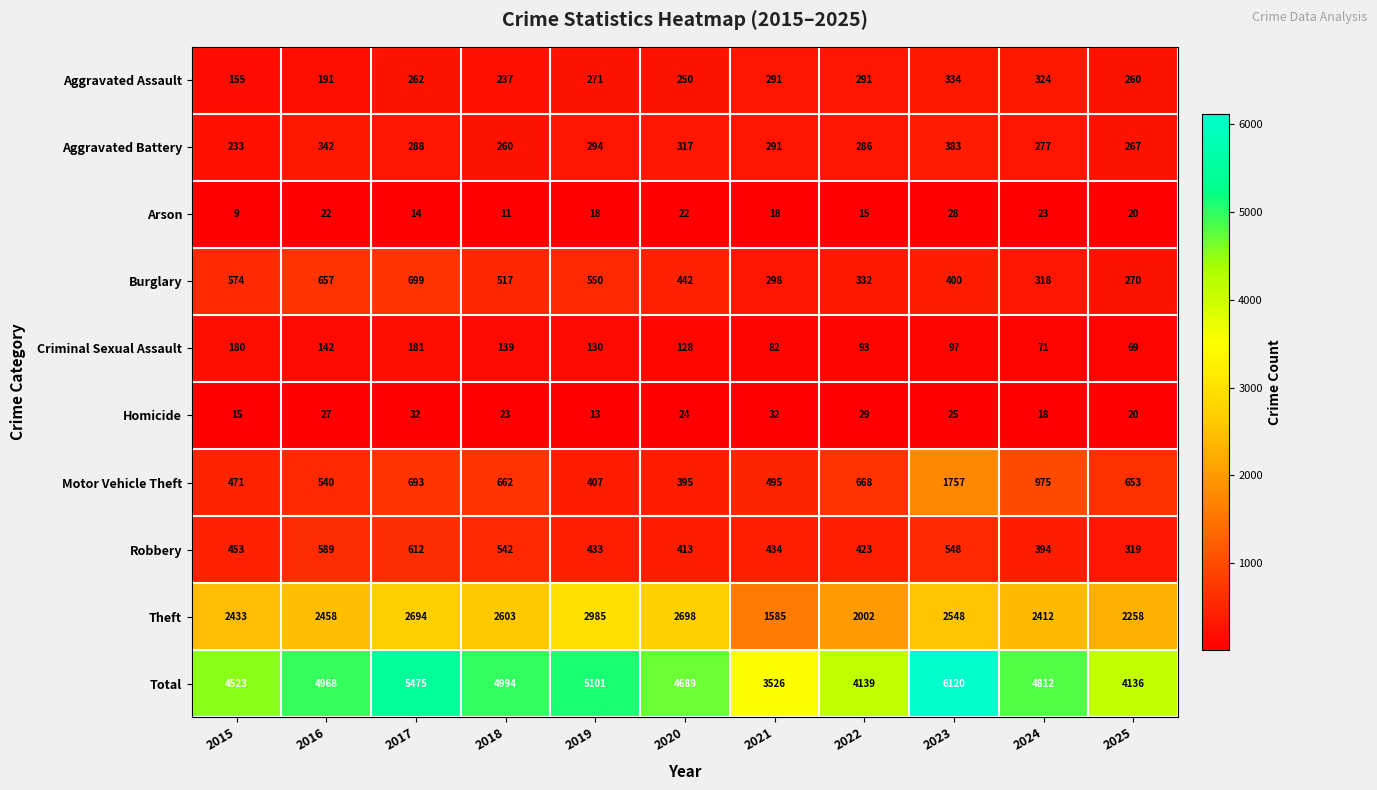

The Criminal Sexual Assault series shows 181 at 2017. True or false?

True